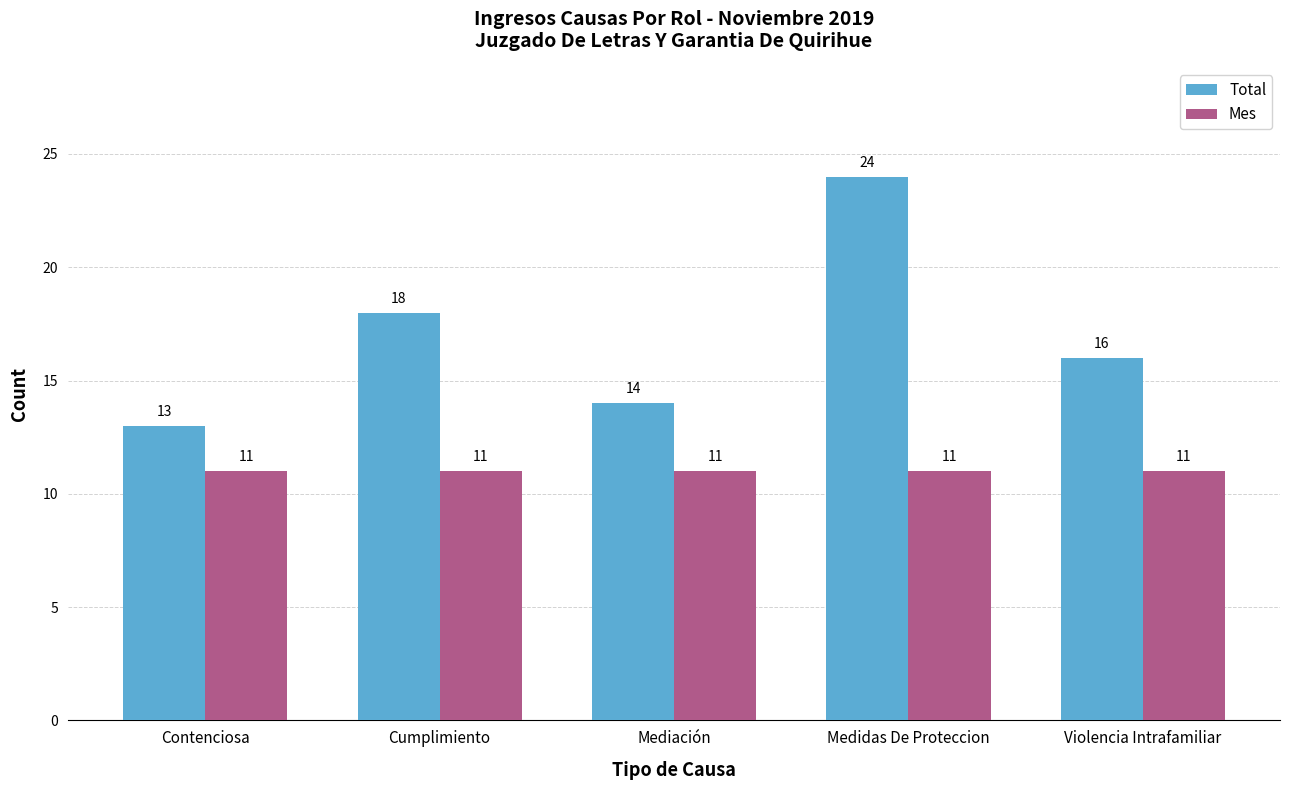

At Cumplimiento, list the series in order from largest to smallest.

Total, Mes